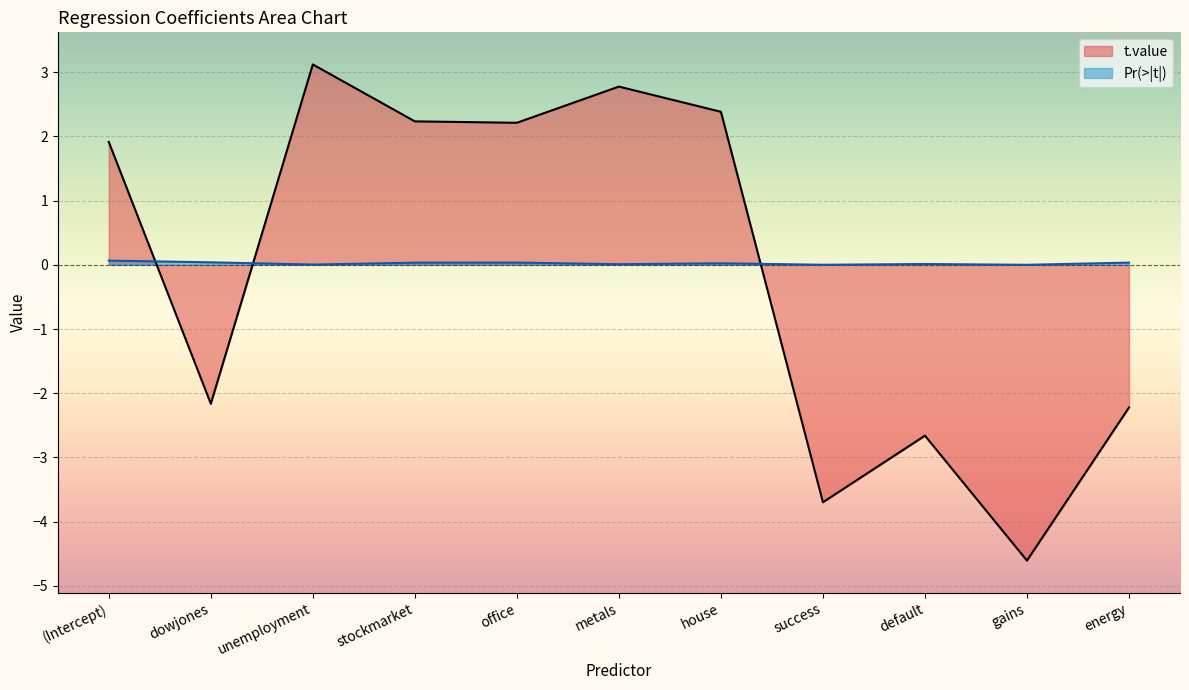

List the series in order of their overall mean, lowest first.

t.value, Pr(>|t|)